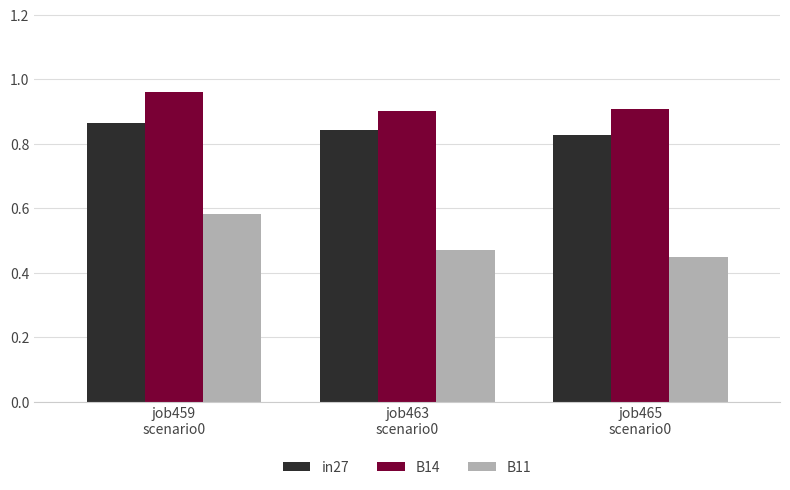

What is the label of the 1st bar from the left?

job459
scenario0